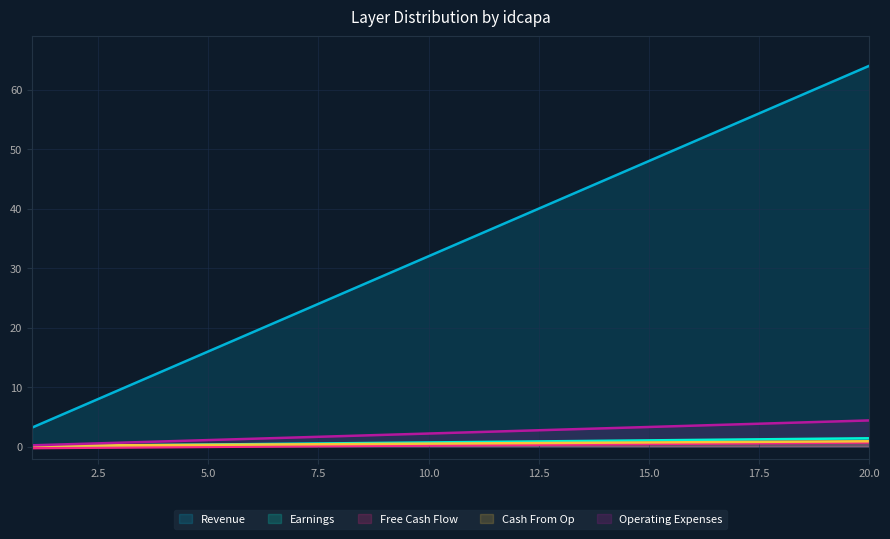

Is it true that Earnings equals 0.7 at 10.0?

True